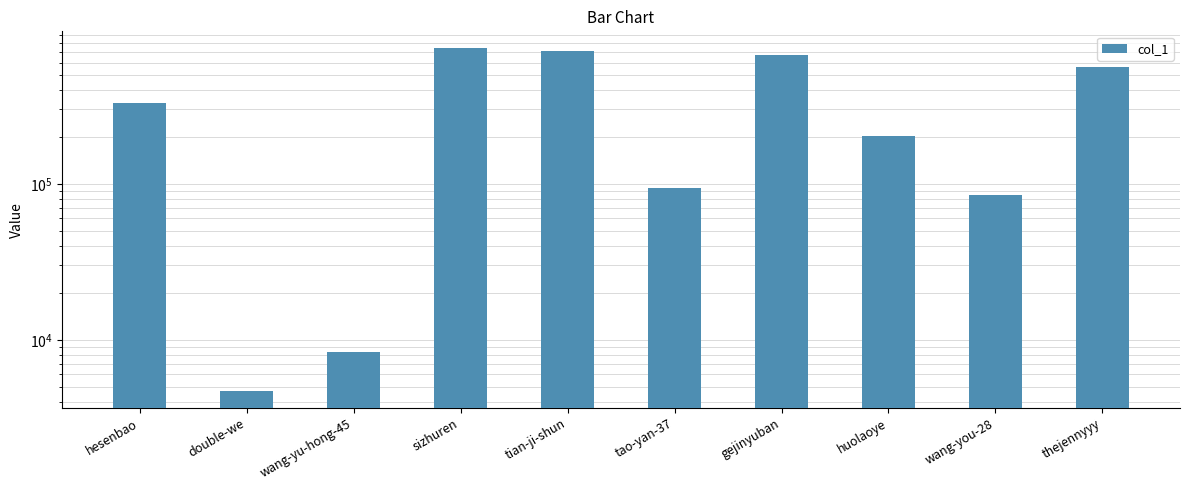

List the labels in order of value, largest first.

sizhuren, tian-ji-shun, gejinyuban, thejennyyy, hesenbao, huolaoye, tao-yan-37, wang-you-28, wang-yu-hong-45, double-we